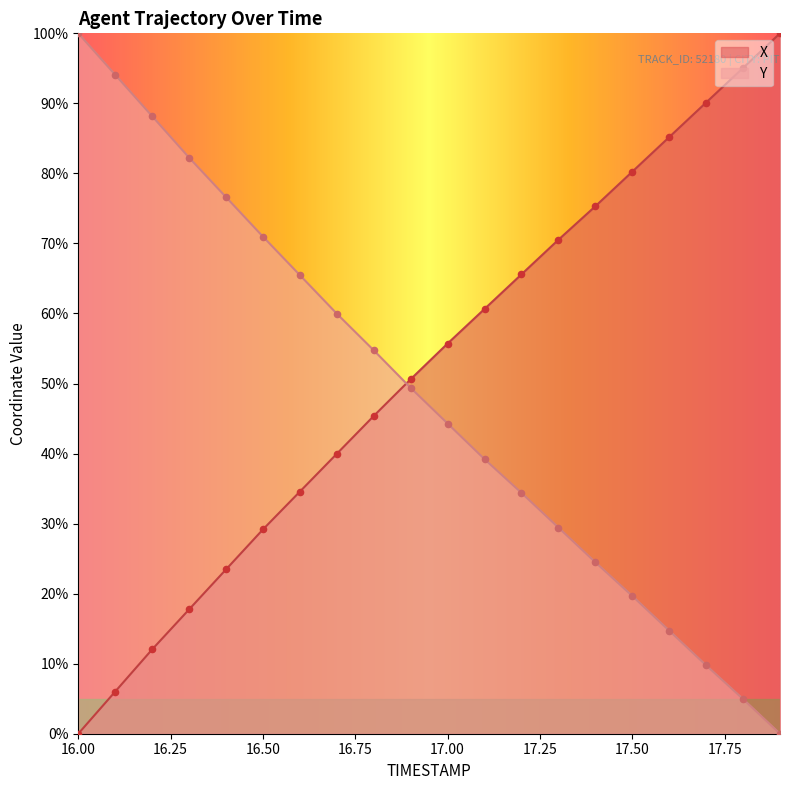

At which category is the sum across all series the highest?

16.2